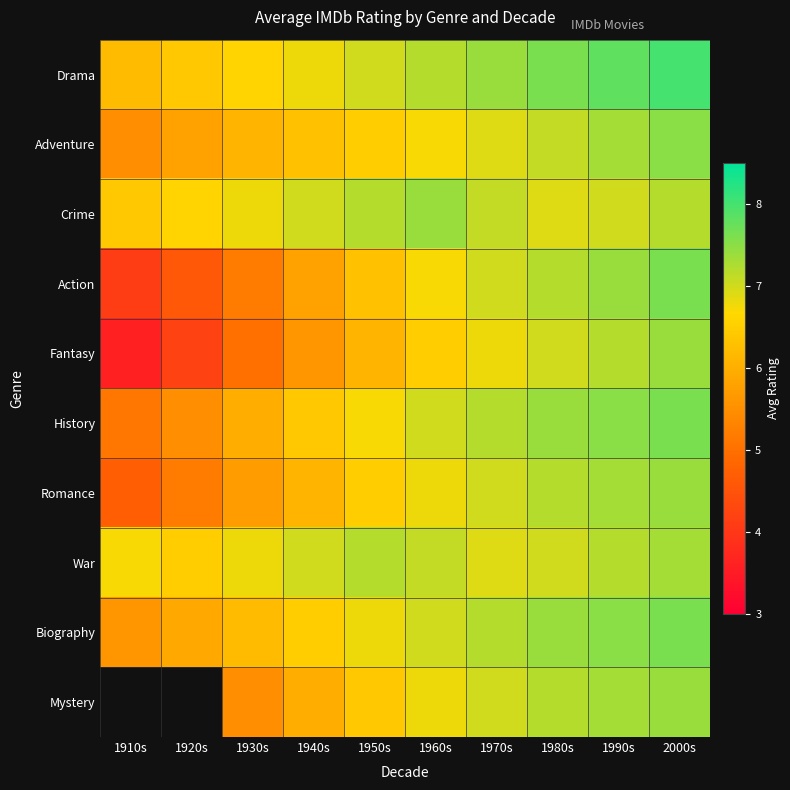

What is the greatest value displayed?

8.0